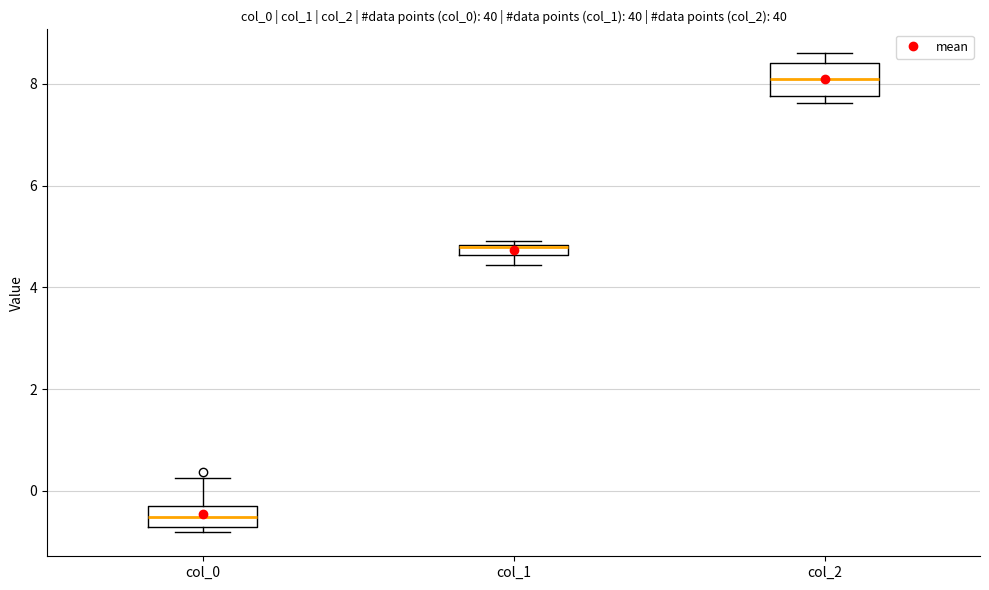

Where is the upper edge of the box for col_1 on the y-axis? The values are not printed on the chart, so give them approximately, as read against the axis.

4.8